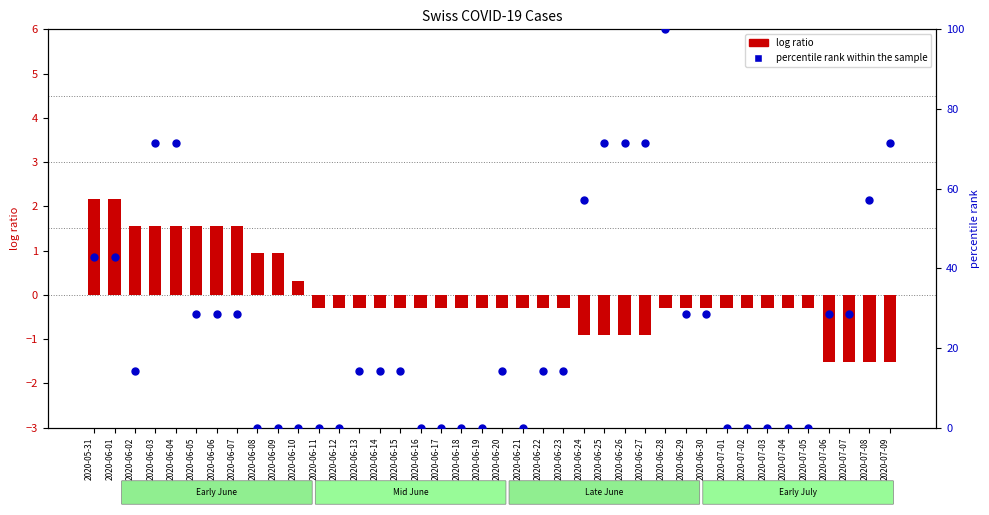

Which series has the largest total across all categories?

percentile rank within the sample